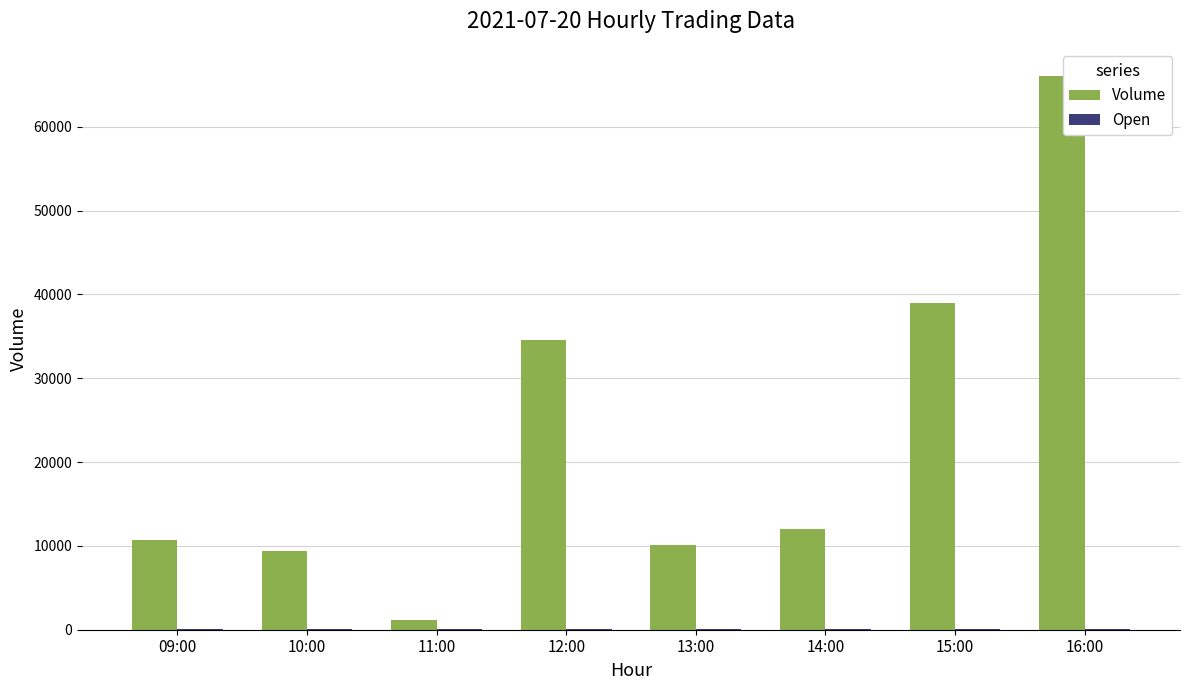

At which category does the chart reach its peak across all series?

16:00